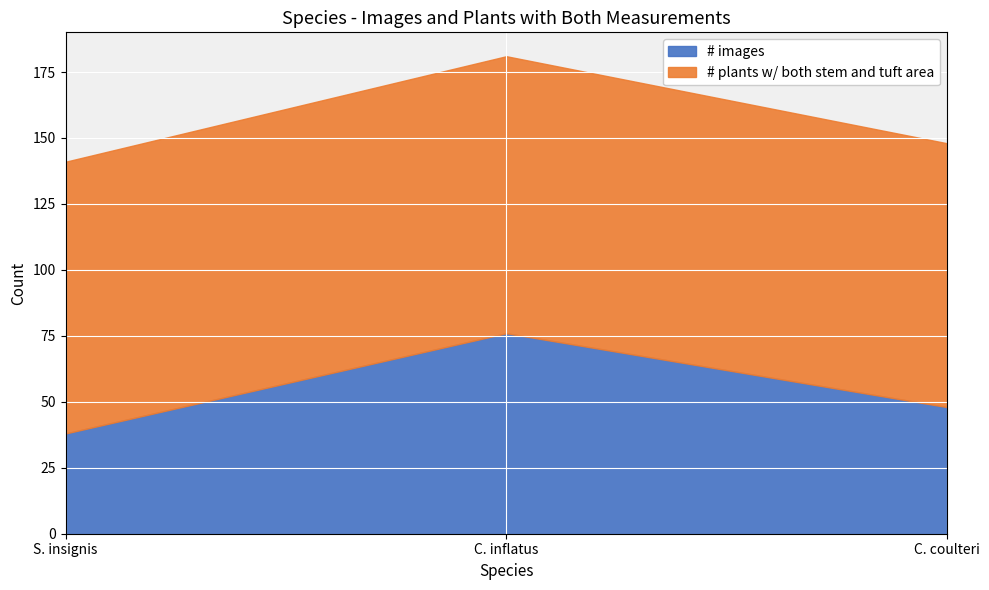

What is the average value of the # images series?

54